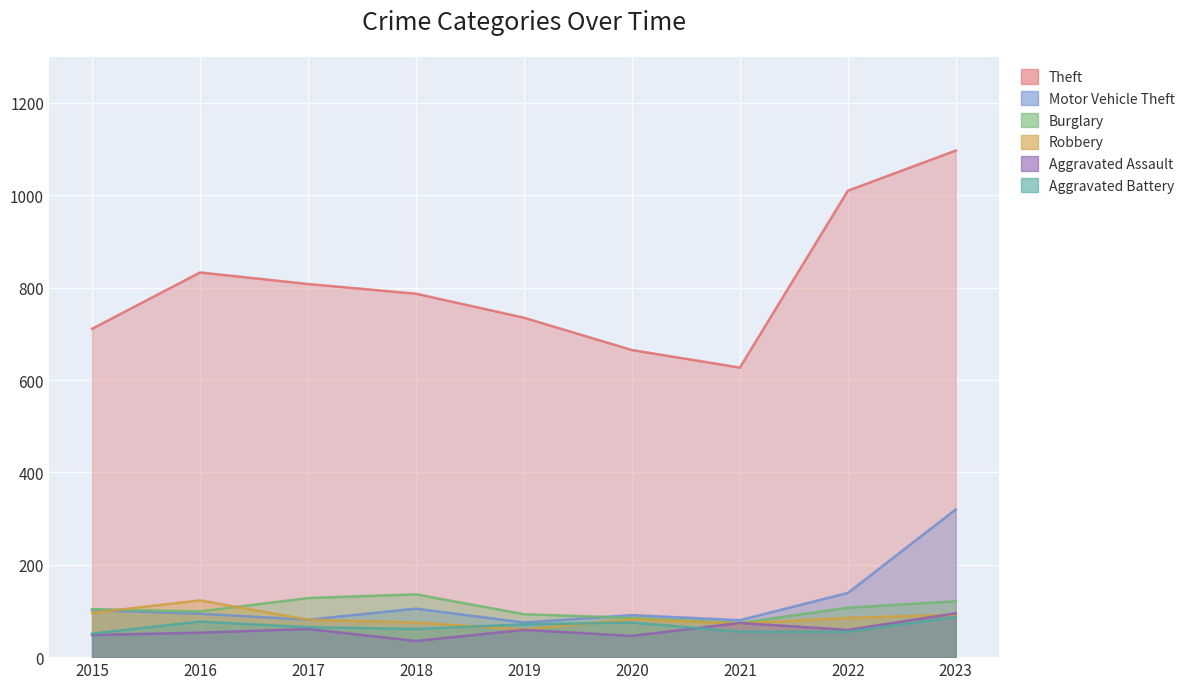

Does the chart display data point markers on the line(s)?

No